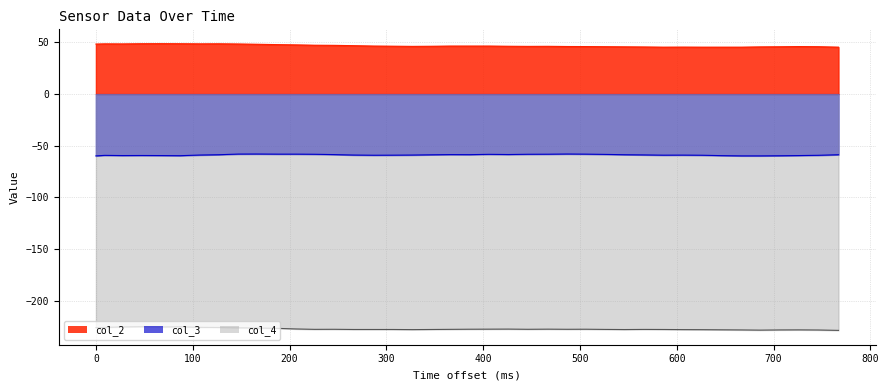

True or false: col_2 and col_3 intersect in this chart.

False